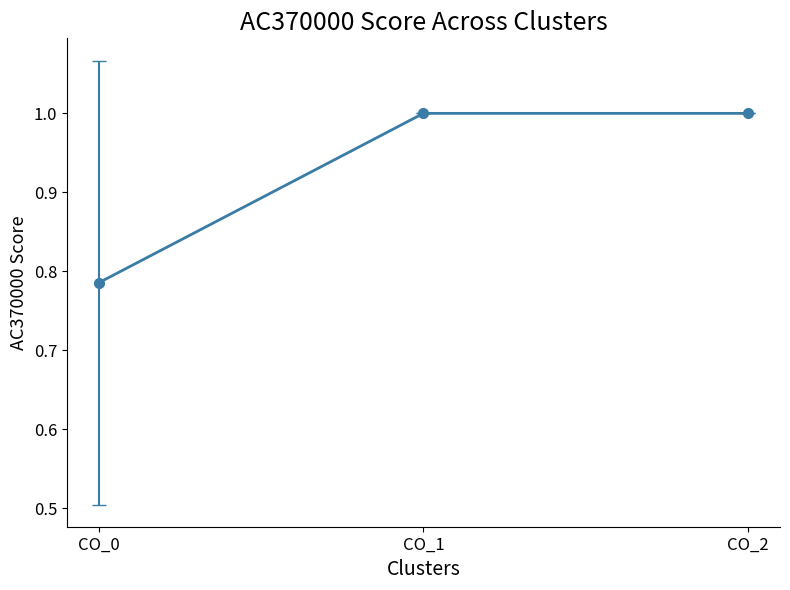

What is the sum of the values at CO_1 and CO_0?

1.8